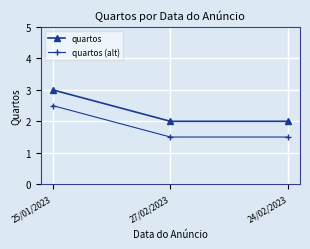

What is the greatest value displayed?

3.0